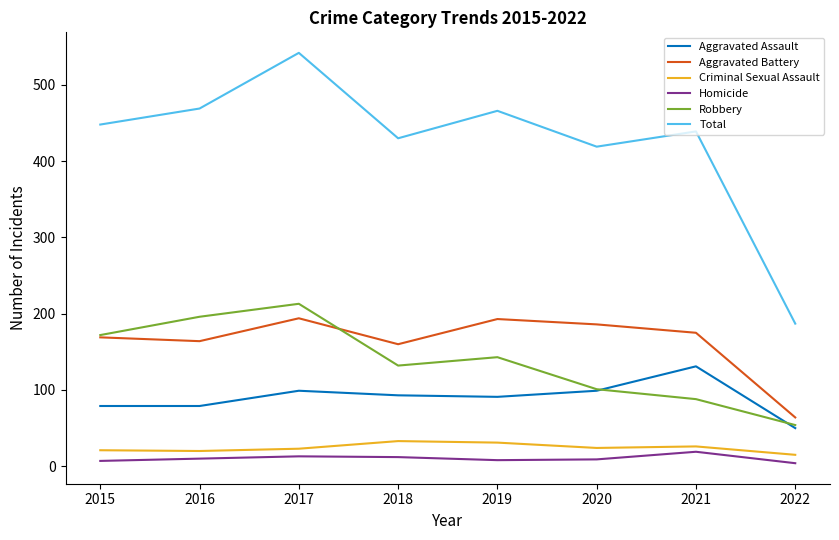

Which series has the widest spread of values?

Total